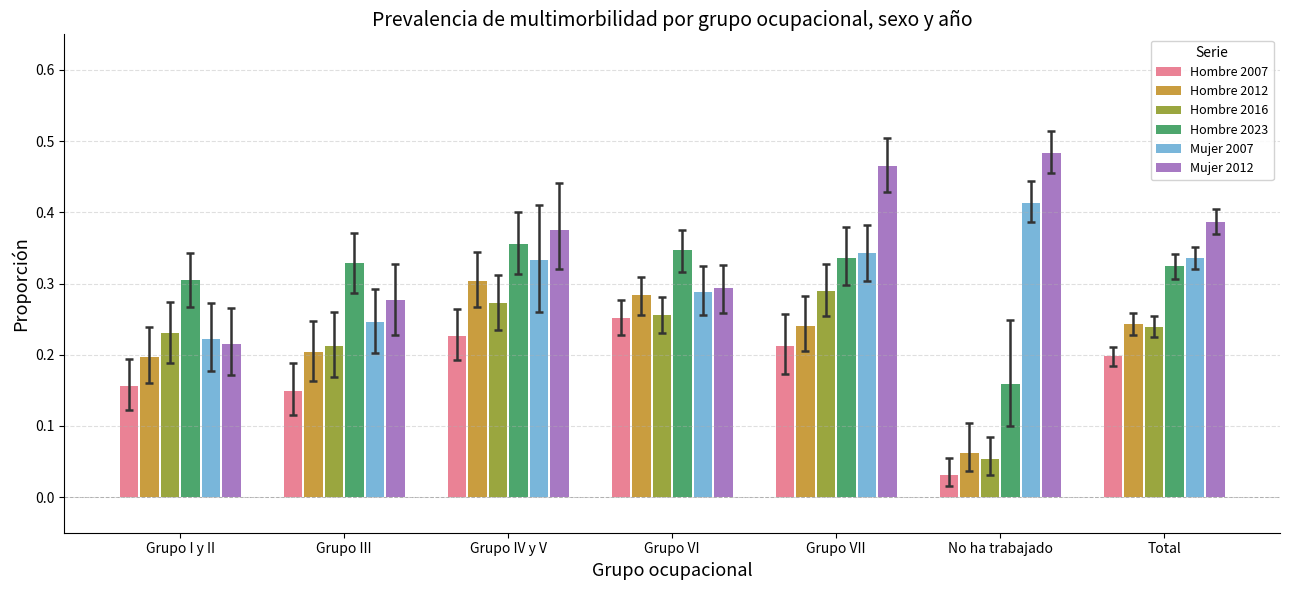

What is the total value across all series at Total?

1.7